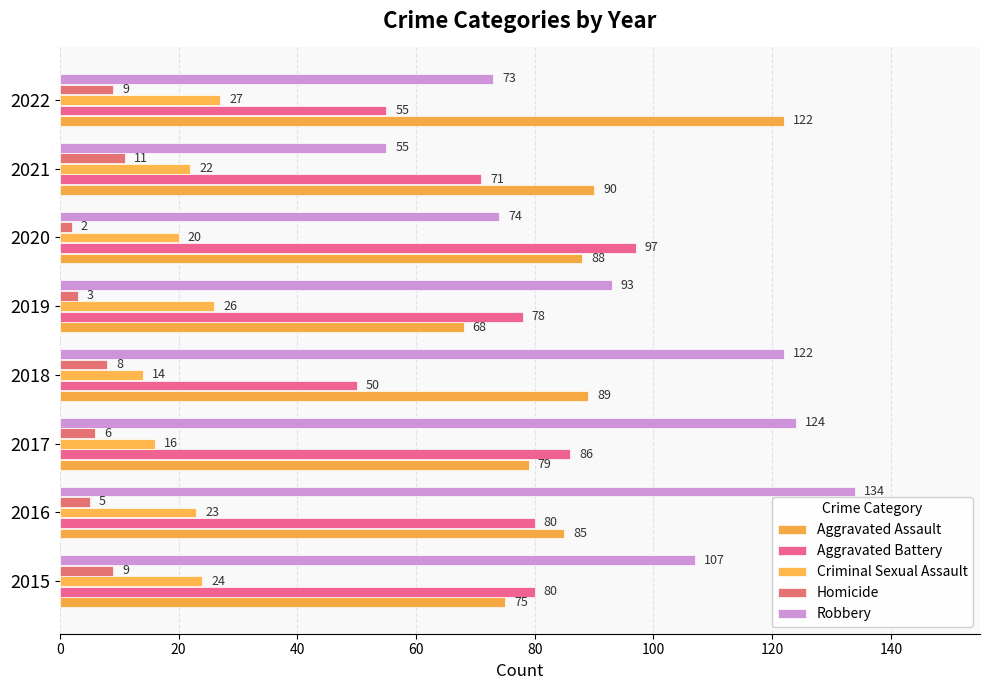

What is the average value of the Aggravated Assault series?

87